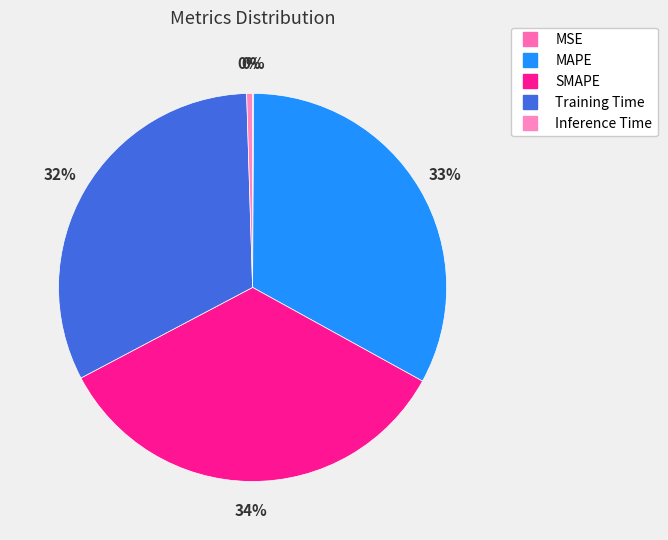

How many segments does this pie chart have?

5